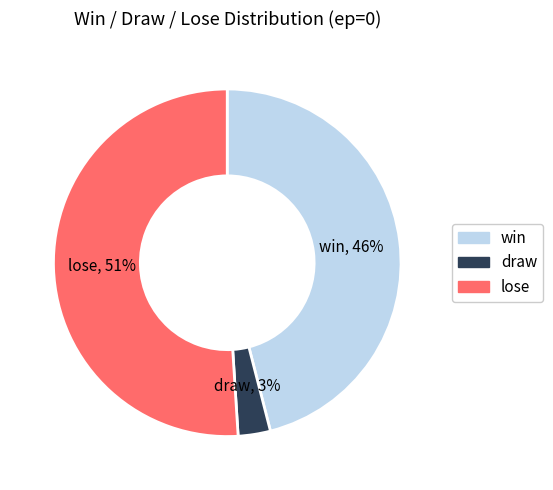

Rank the categories by value from lowest to highest.

draw, win, lose